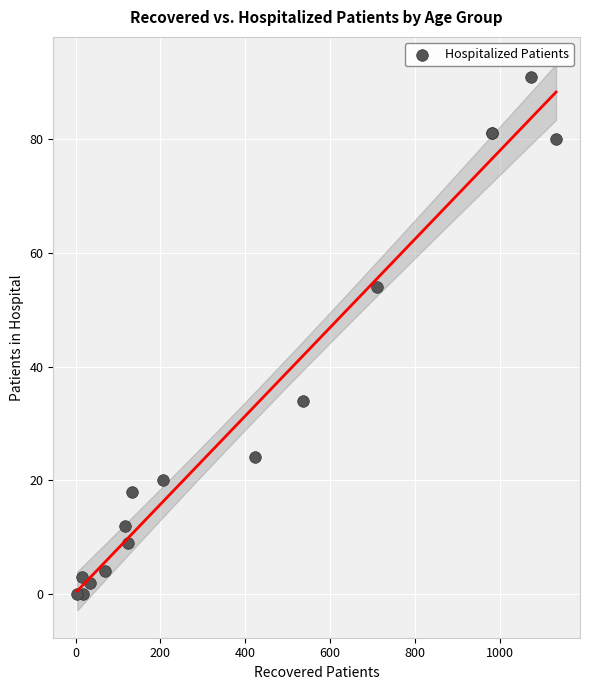

What Y value in the scatter plot is closest to 45?

54